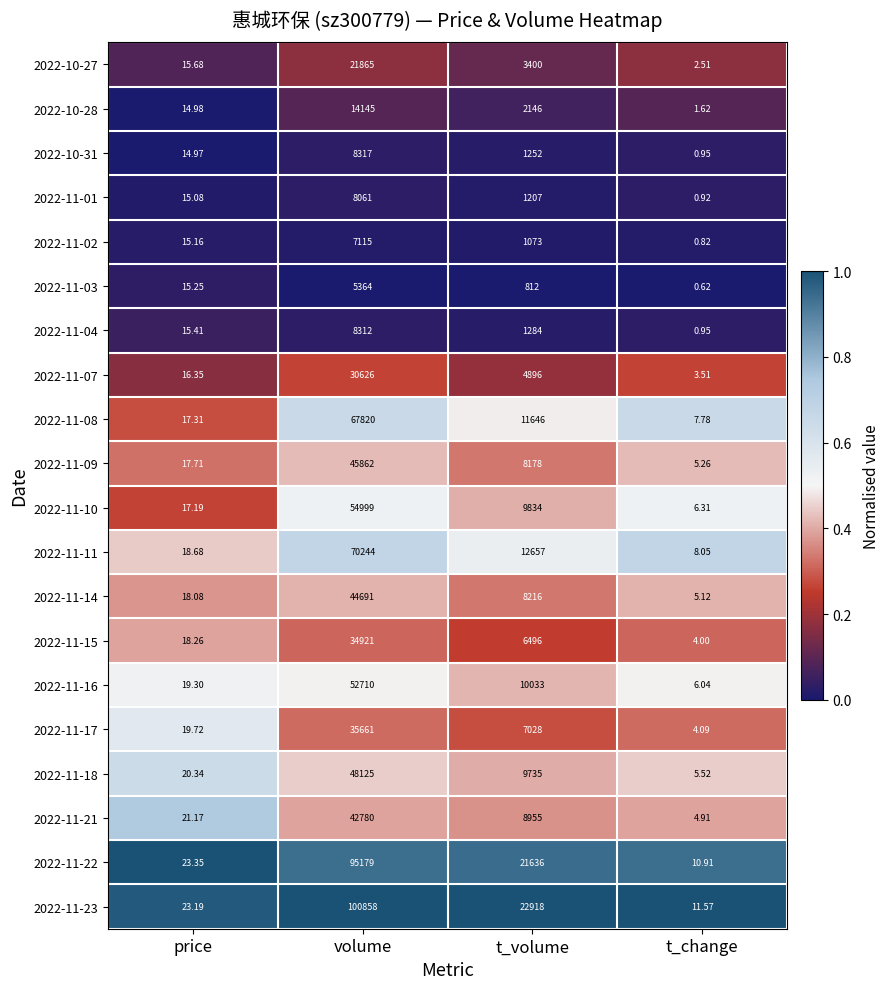

At which label is 2022-11-10 closest to 27502?

t_volume